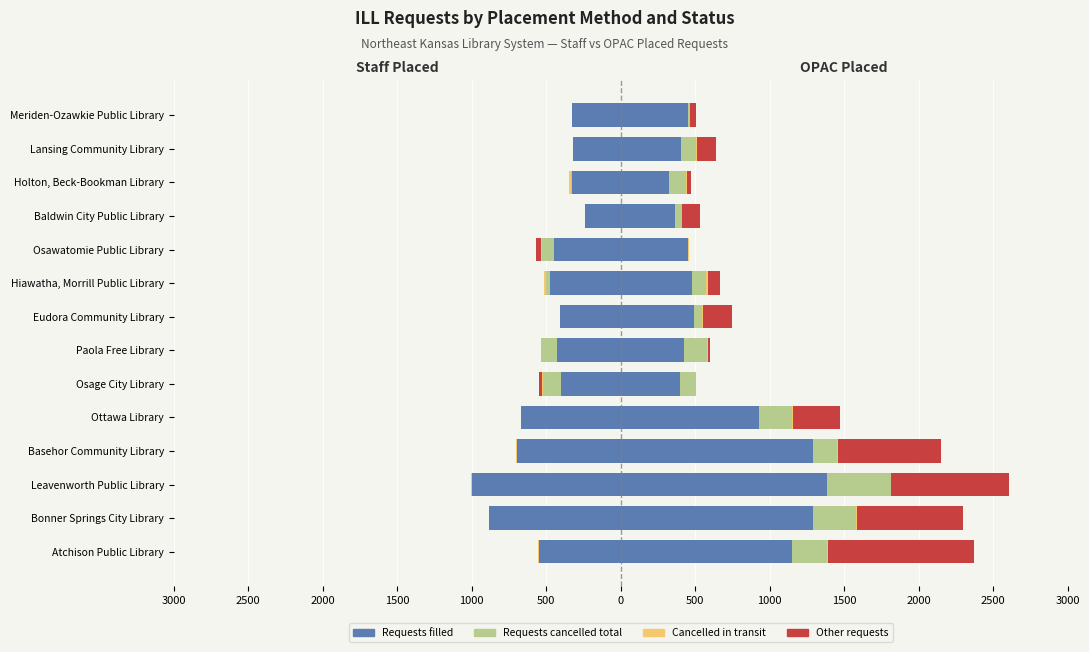

What is the difference between the highest and lowest values at Paola Free Library?

427